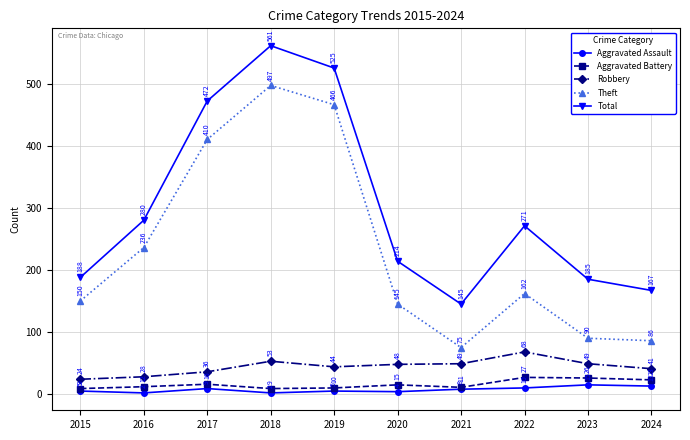

What is the difference between the second highest and minimum values in the Aggravated Assault series?

11